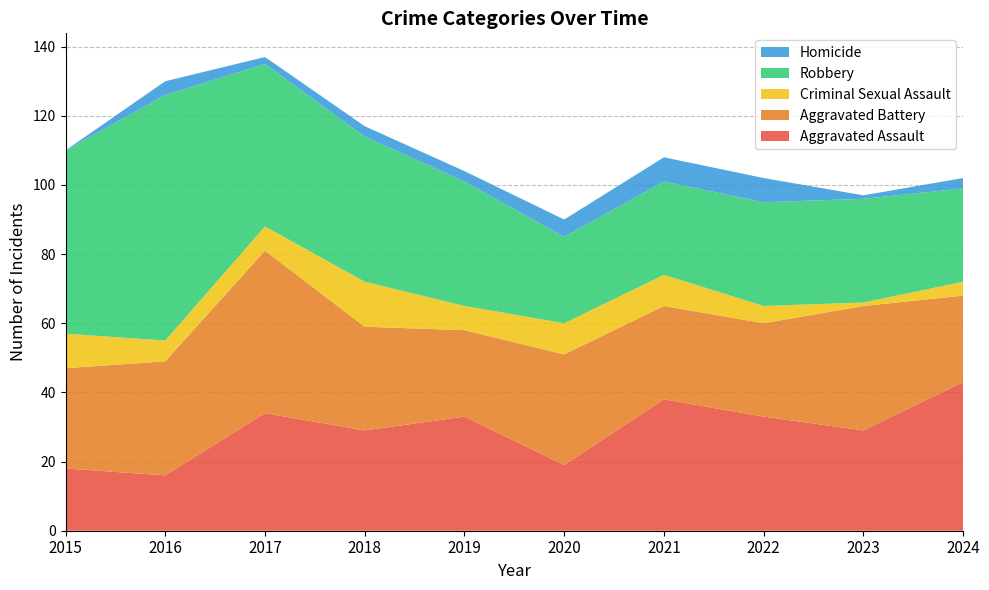

Reading left to right, extract all data points from this chart.

Aggravated Assault: 18	16	34	29	33	19	38	33	29	43
Aggravated Battery: 29	33	47	30	25	32	27	27	36	25
Criminal Sexual Assault: 10	6	7	13	7	9	9	5	1	4
Robbery: 53	71	47	42	36	25	27	30	30	27
Homicide: 0	4	2	3	3	5	7	7	1	3